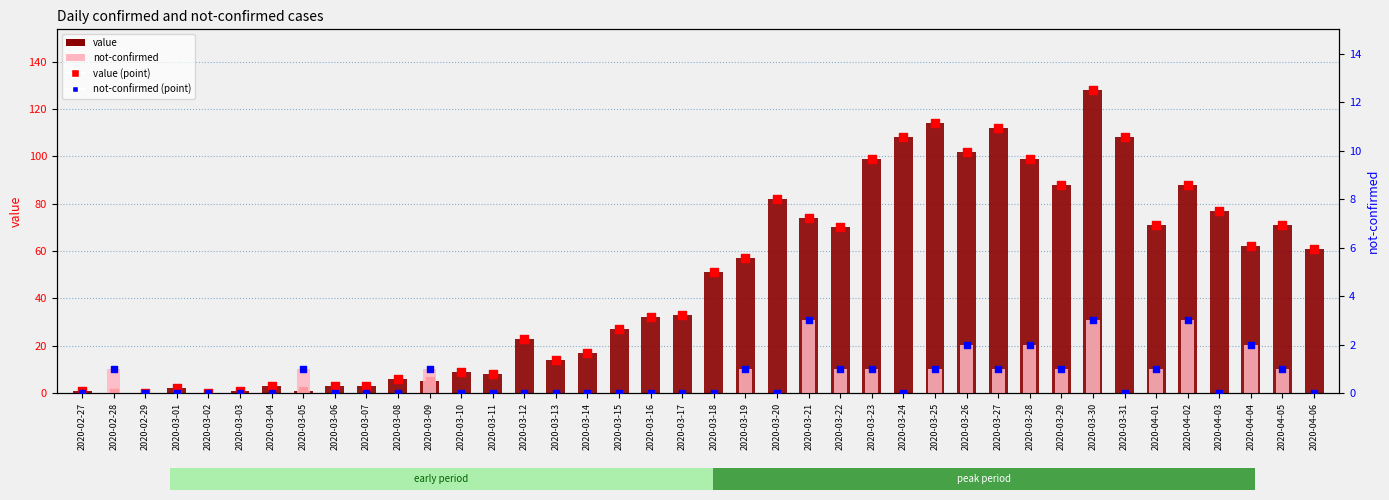

Is the value of value (point) at 2020-04-01 greater than the value of value at 2020-02-28?

Yes